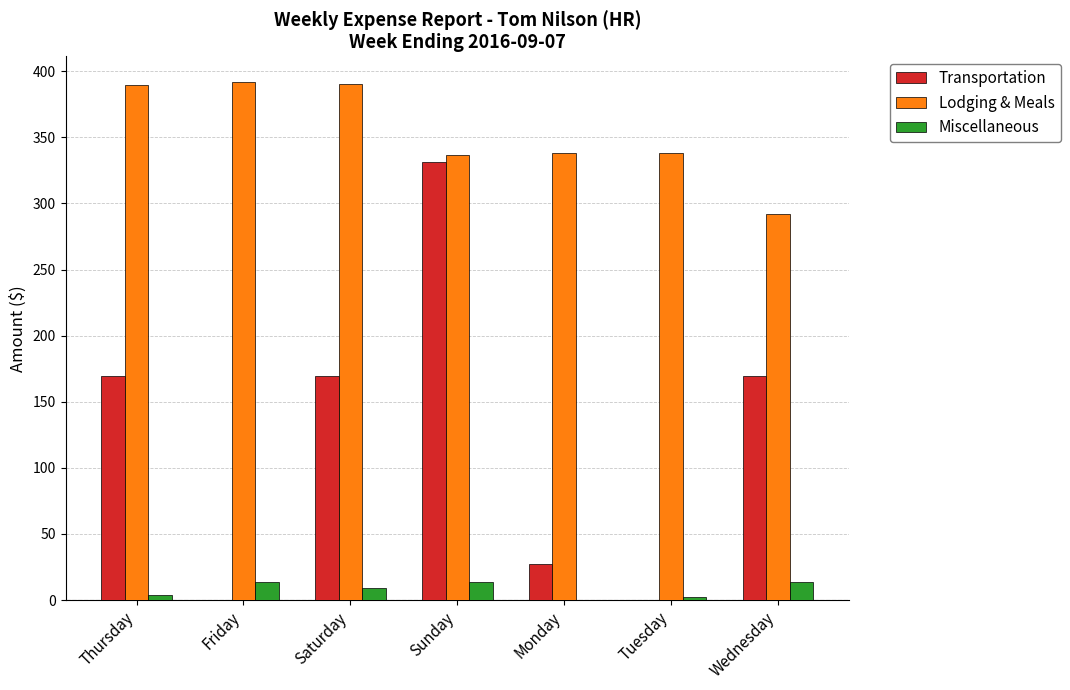

Which series has the largest total across all categories?

Lodging & Meals